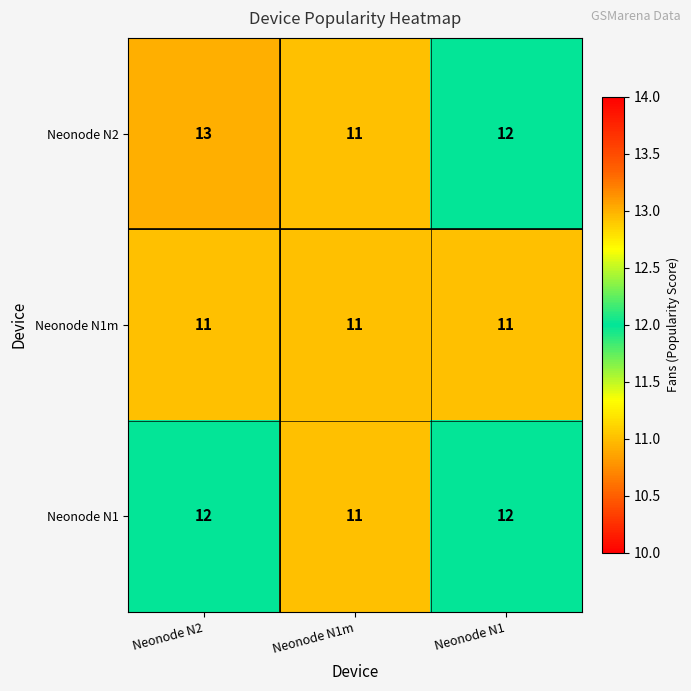

At which category does the chart reach its peak across all series?

Neonode N2